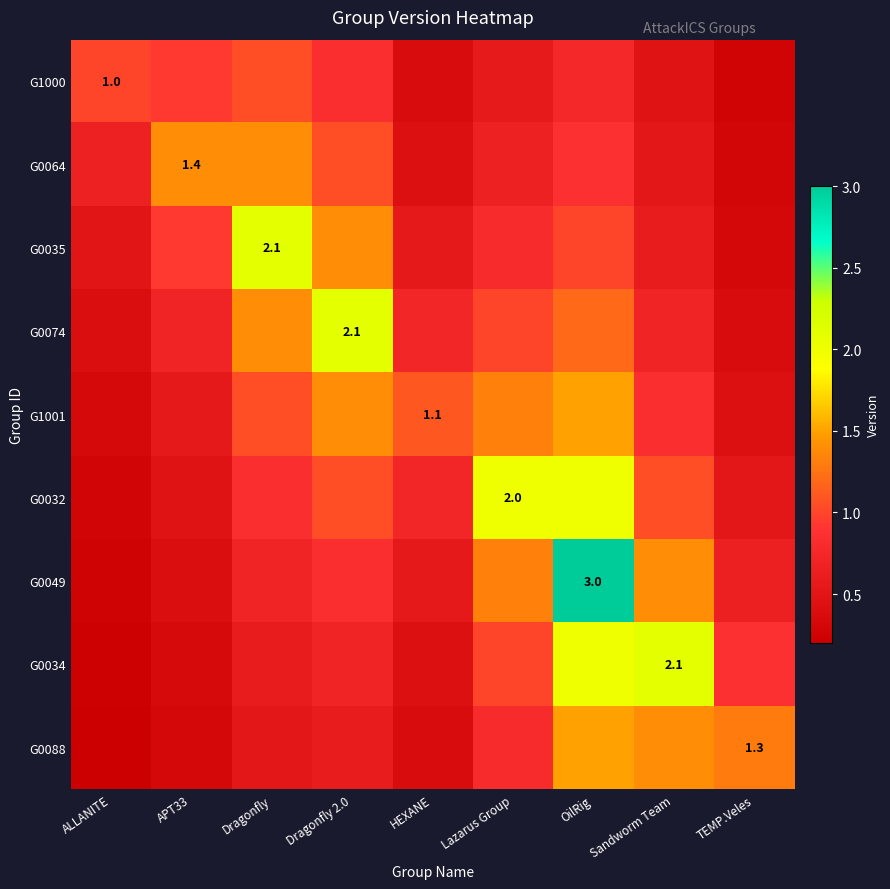

At which label is G1000 closest to 0?

TEMP.Veles